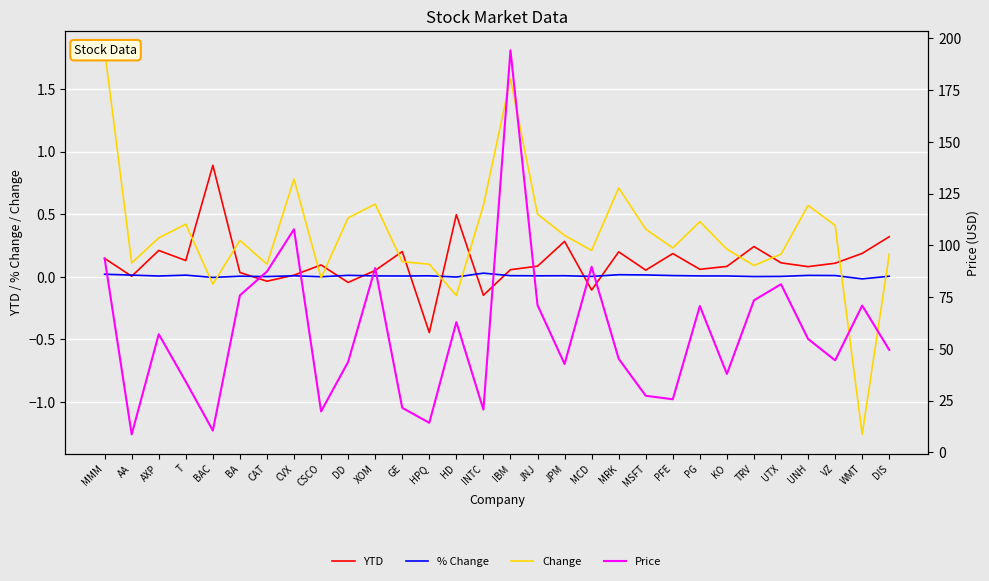

What is the label of the 5th point from the right?

UTX